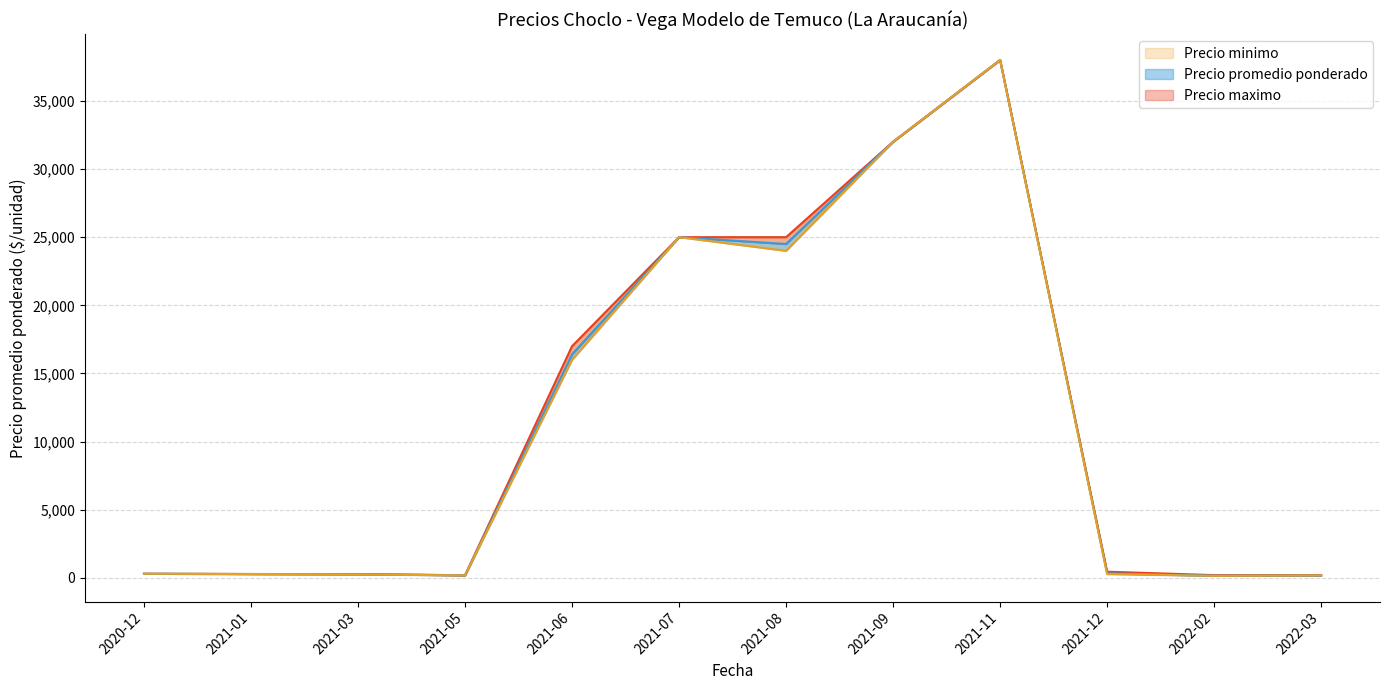

How many lines are shown in the chart?

3